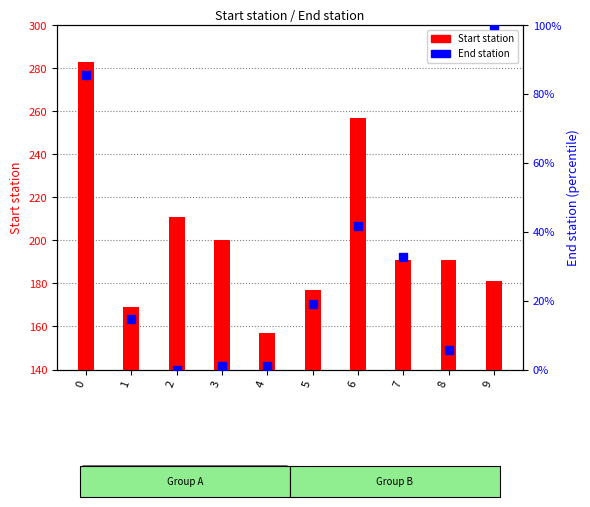

Which series reaches the maximum Y coordinate?

Start station